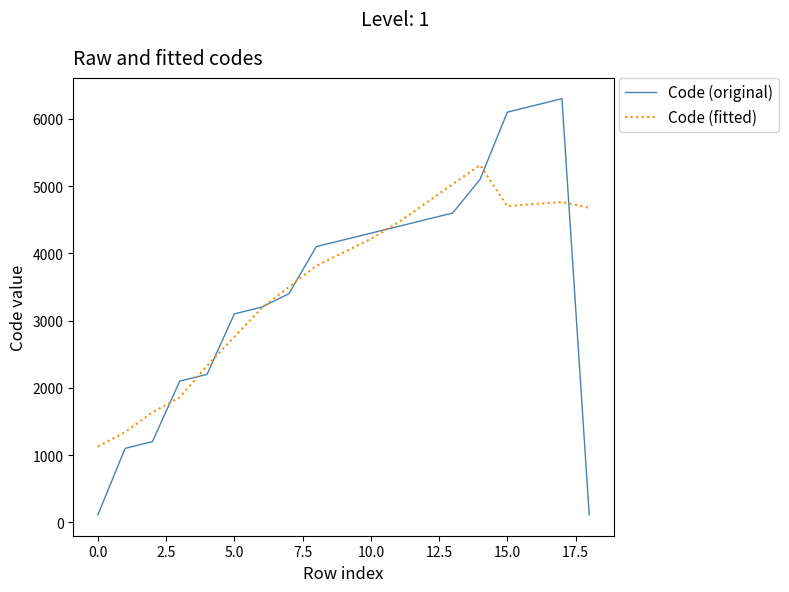

How many lines are shown in the chart?

2